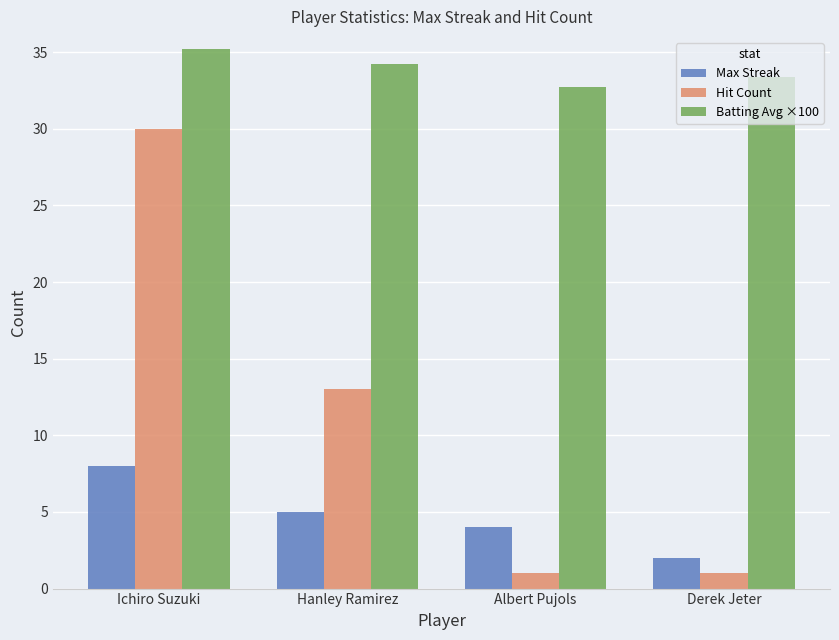

What is the maximum value shown in the chart?

35.2